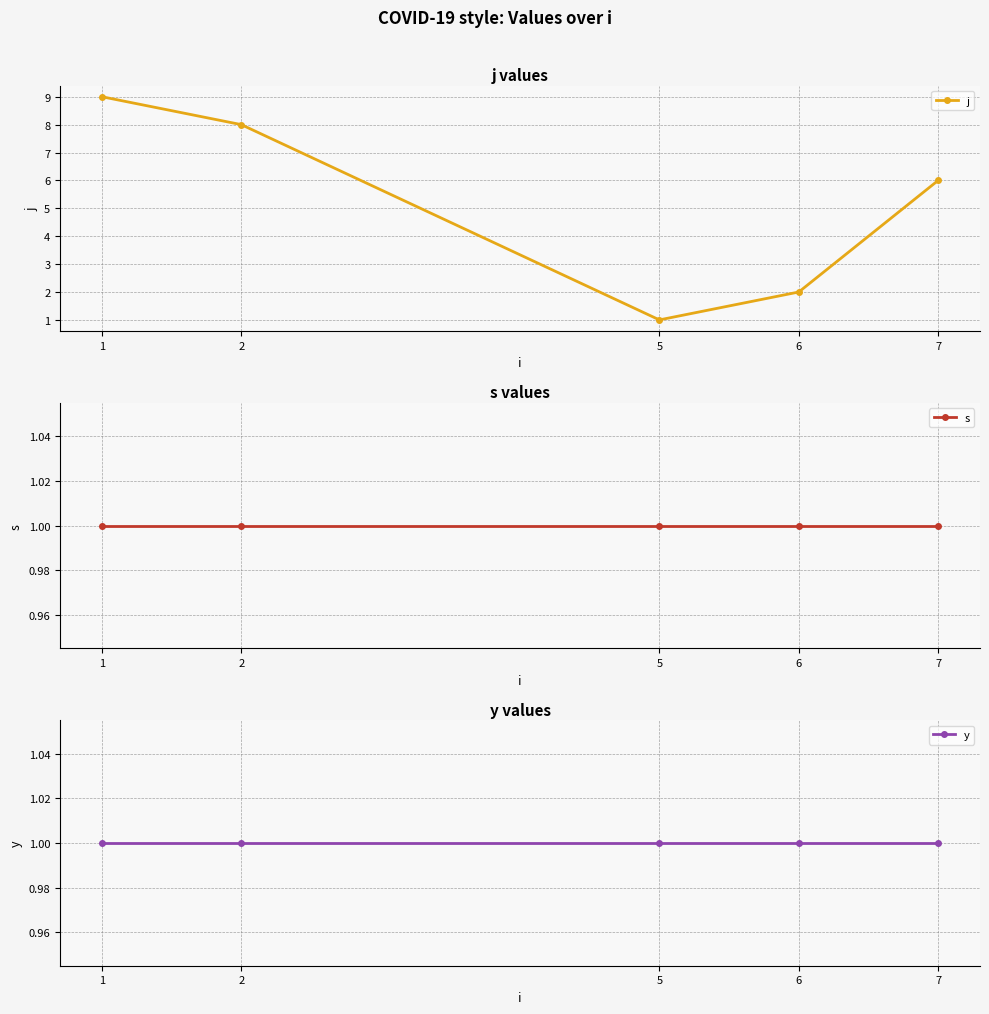

True or false: y and j intersect in this chart.

False